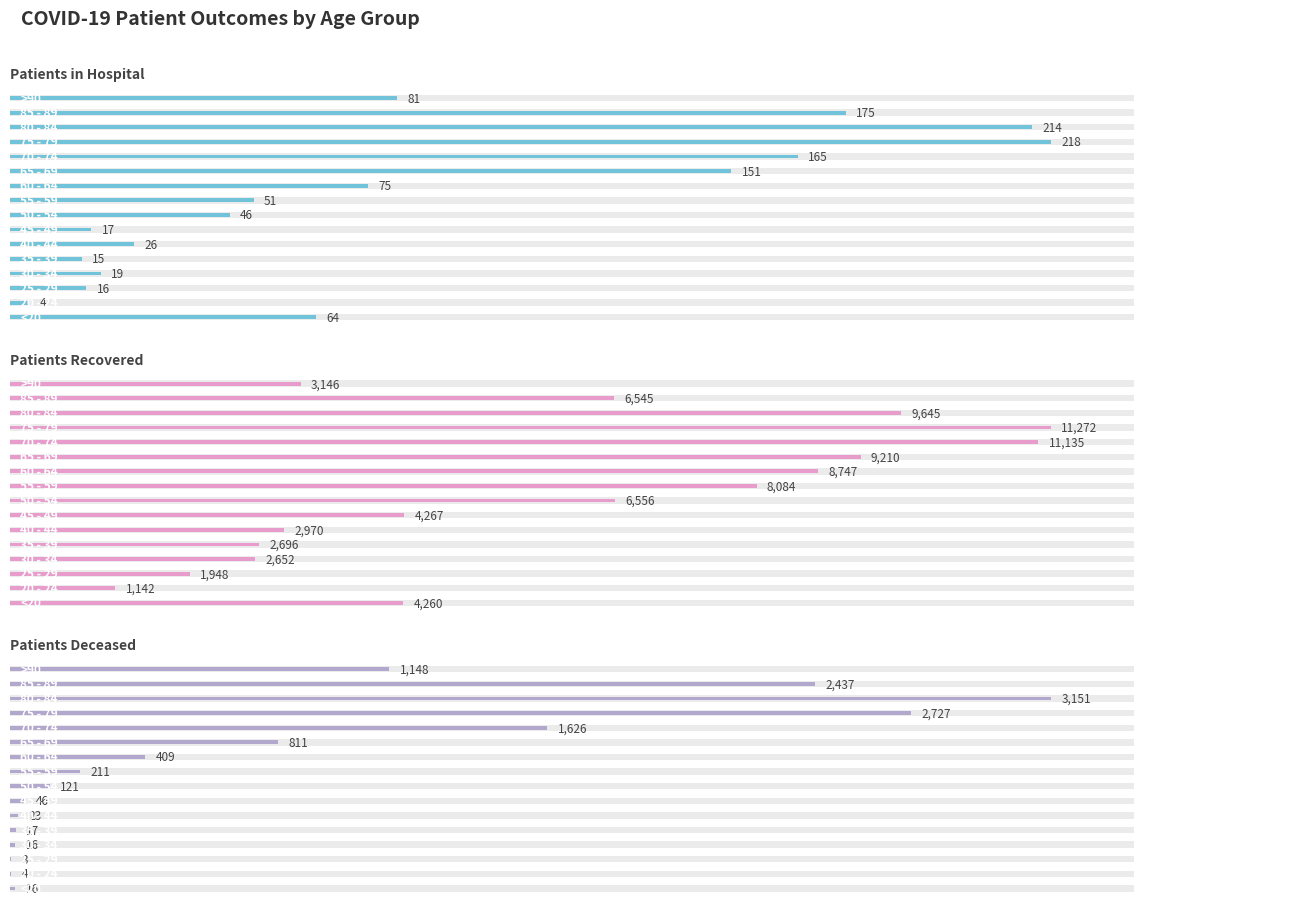

Which series has the largest total across all categories?

Patients Recovered